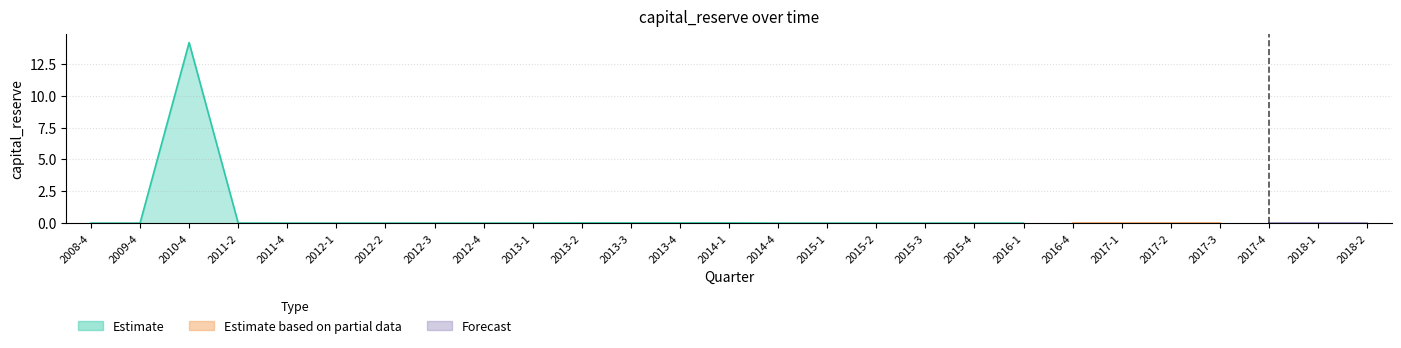

How many lines are shown in the chart?

3